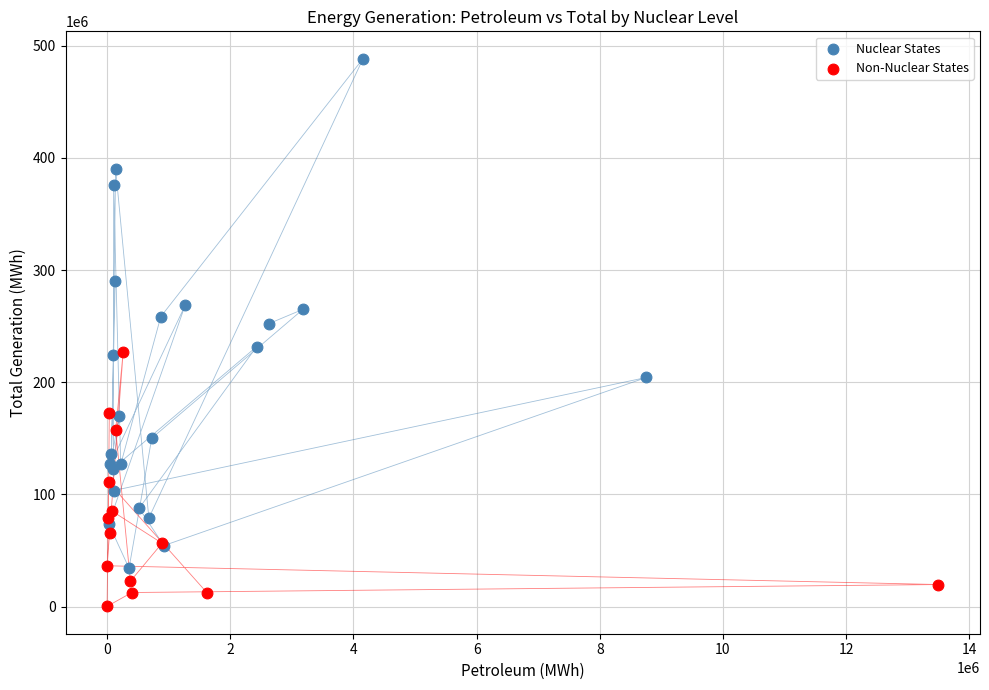

Which series contains the highest Y value?

Nuclear States